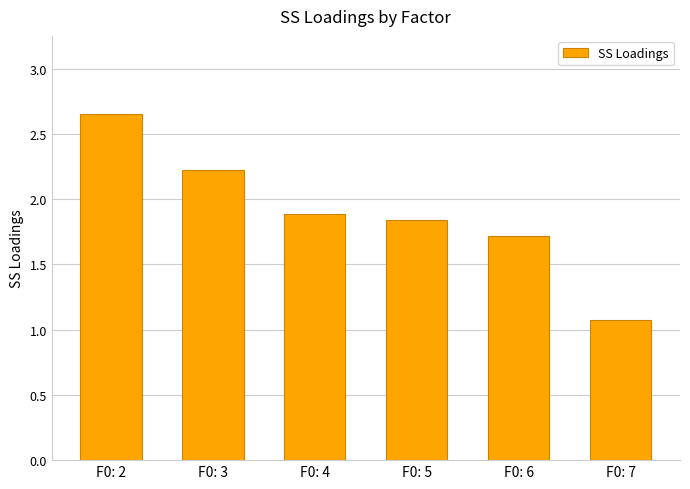

How many categories are shown in the chart?

6